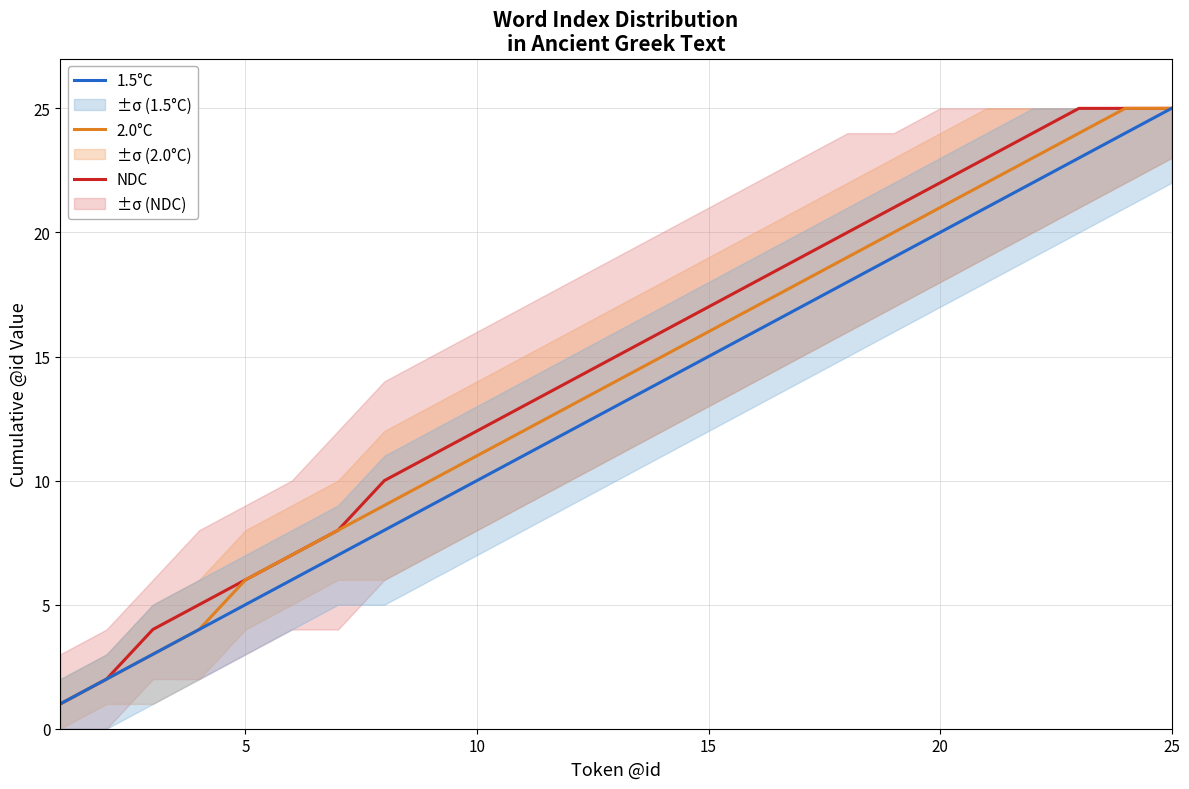

At which label does 1.5°C reach its peak?

25